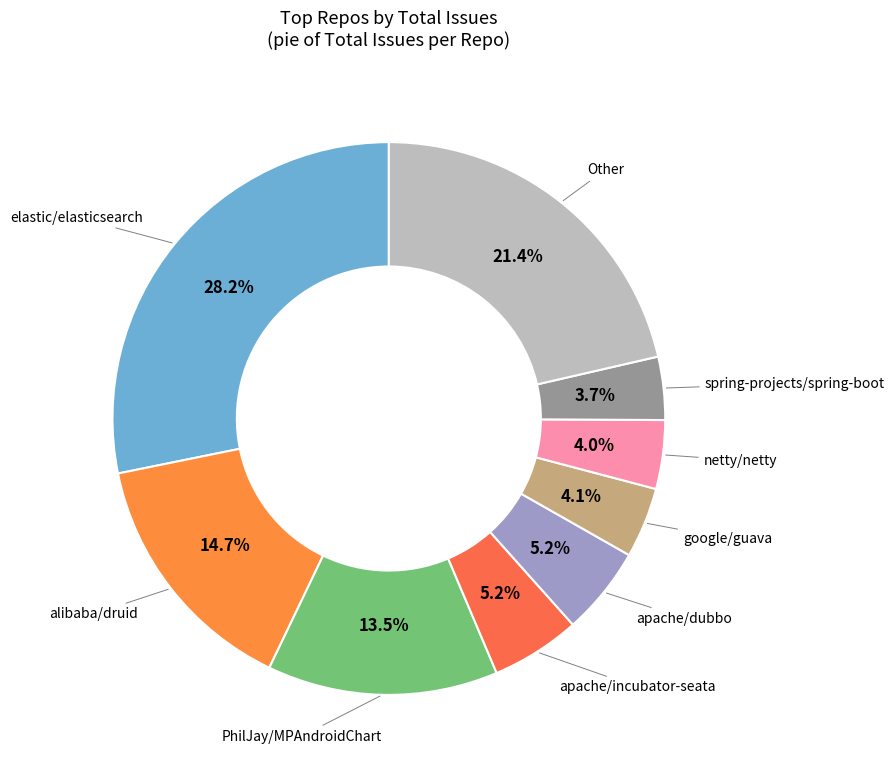

How many segments does this pie chart have?

9